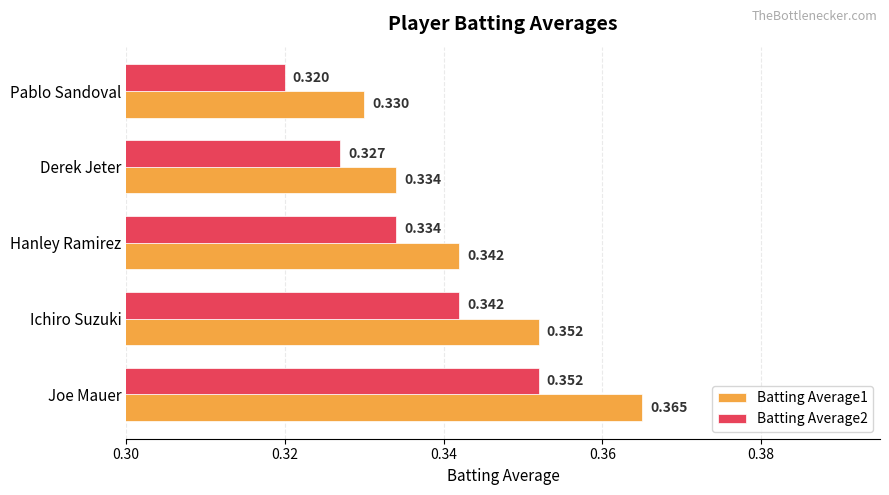

Is the value of Batting Average1 at Hanley Ramirez greater than the value of Batting Average2 at Derek Jeter?

Yes